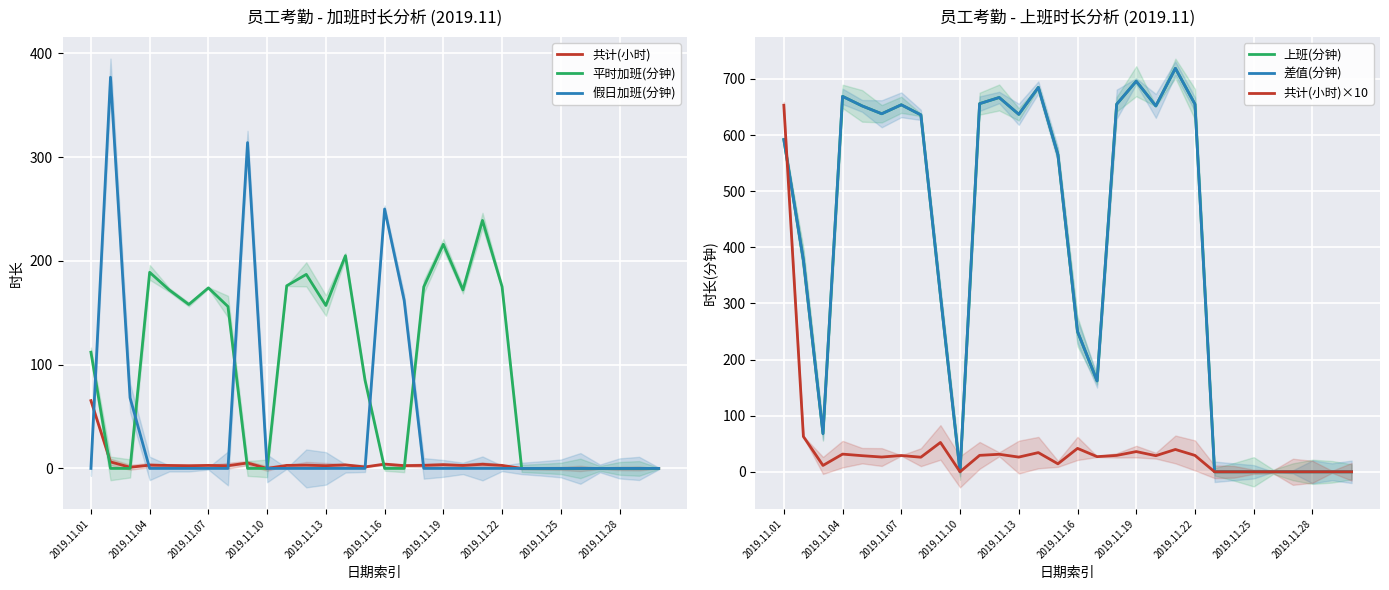

Which series has the largest range (max minus min)?

上班(分钟)